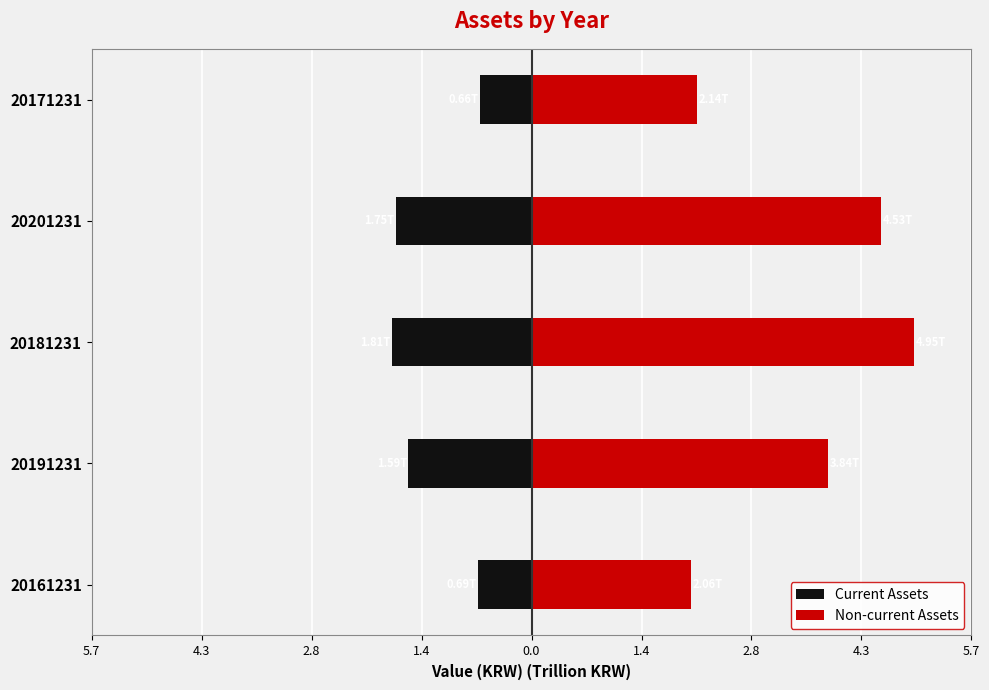

Are the bars horizontal?

Yes